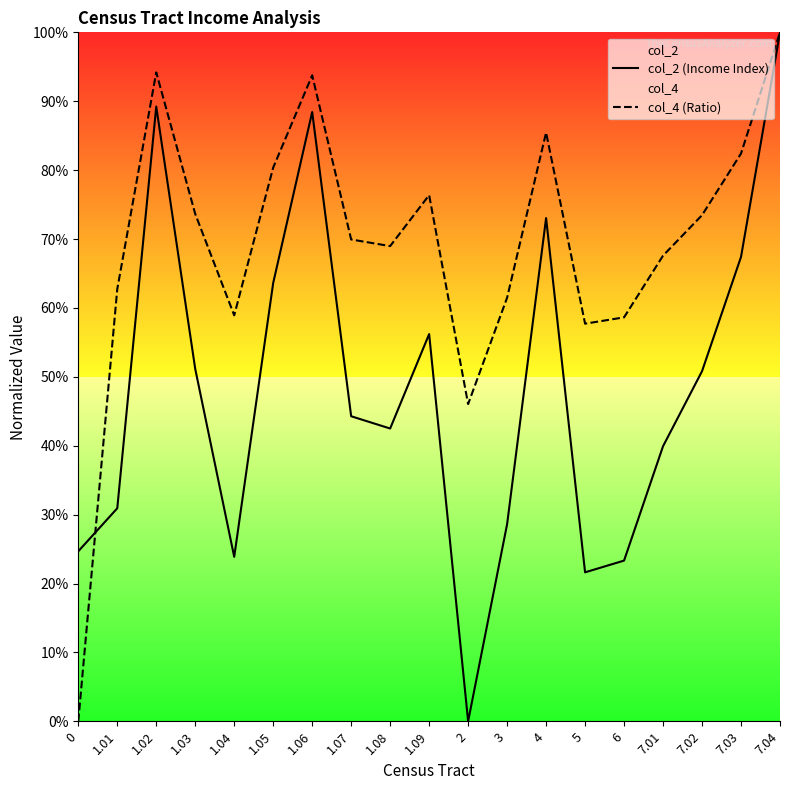

Between which two adjacent categories do col_2 (Income Index) and col_4 (Ratio) first intersect?

0 and 1.01